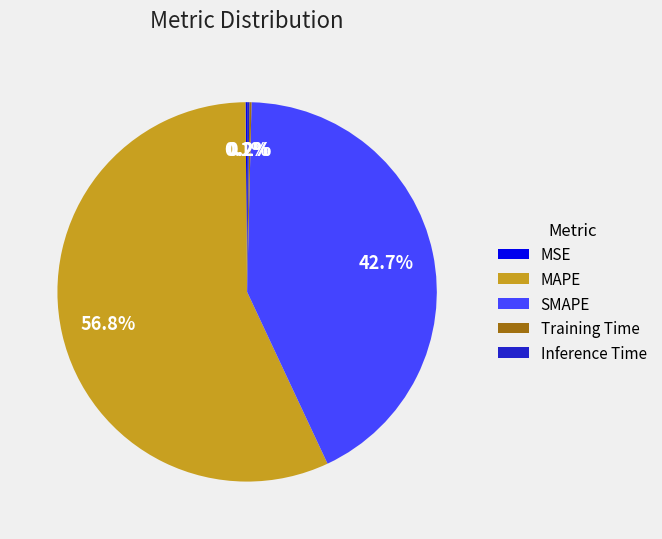

Which category has the biggest portion of the pie?

MAPE